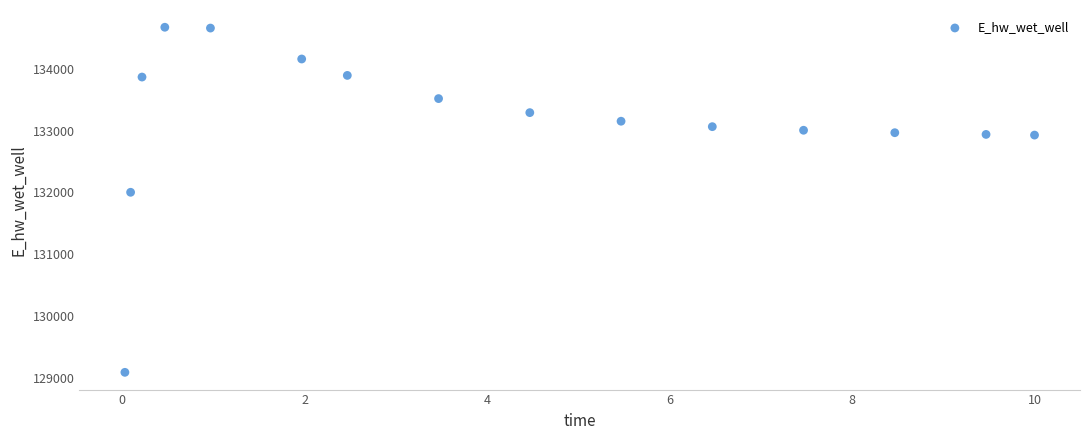

What Y value in the scatter plot is closest to 131880?

132002.3